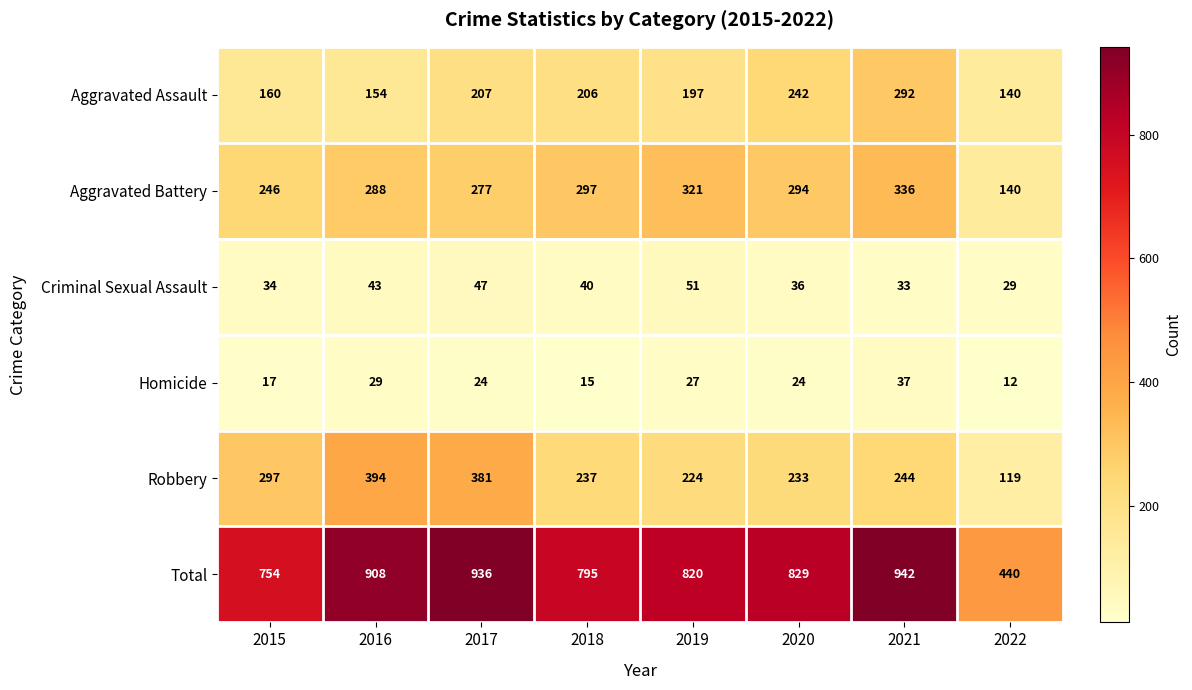

Rank the series at 2019 from highest to lowest value.

Total, Aggravated Battery, Robbery, Aggravated Assault, Criminal Sexual Assault, Homicide